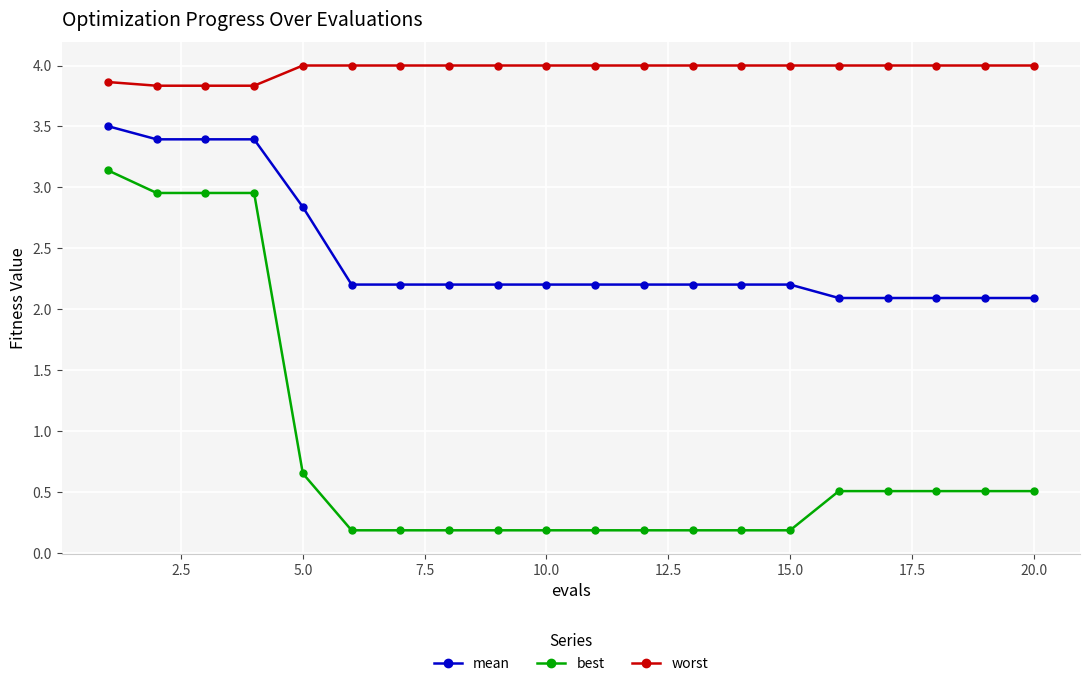

Which series has the largest total across all categories?

worst